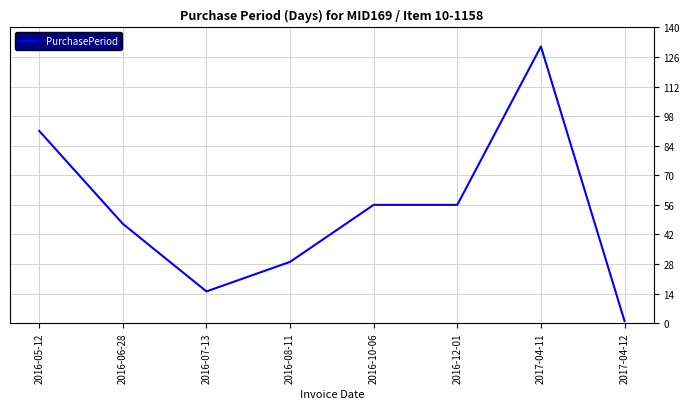

What is the average value?

53